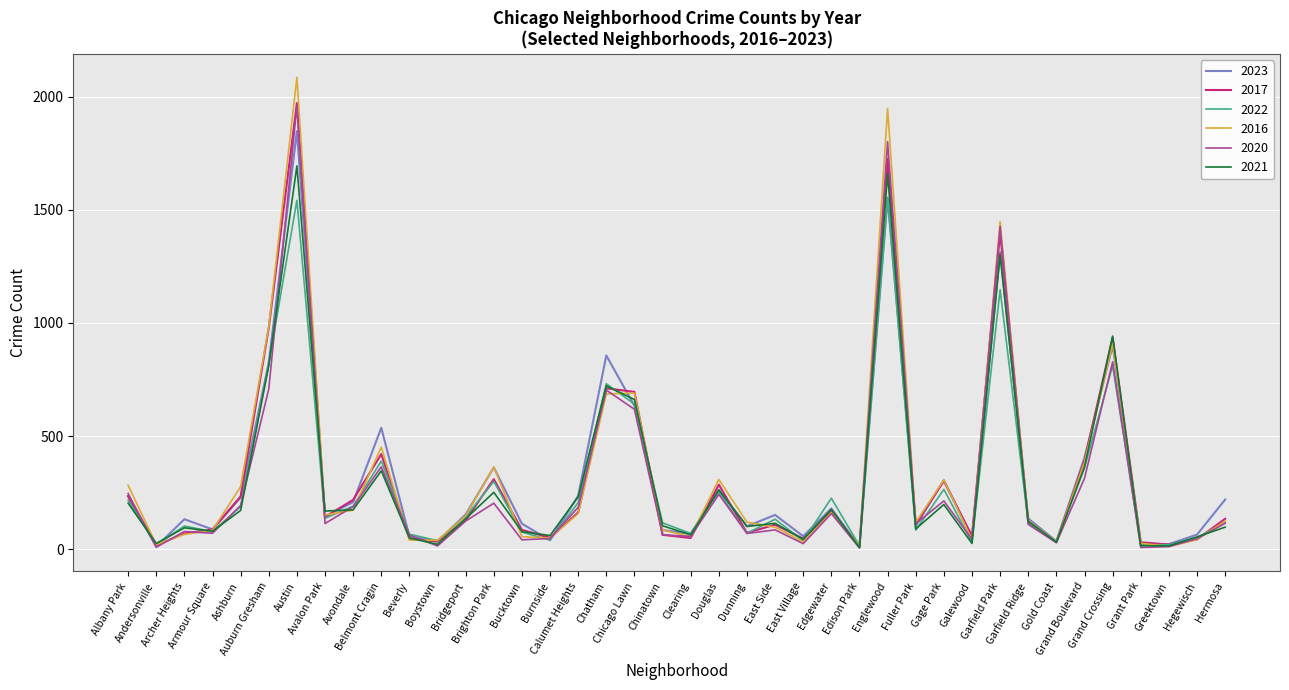

What is the sum of all 2017 values?

12692